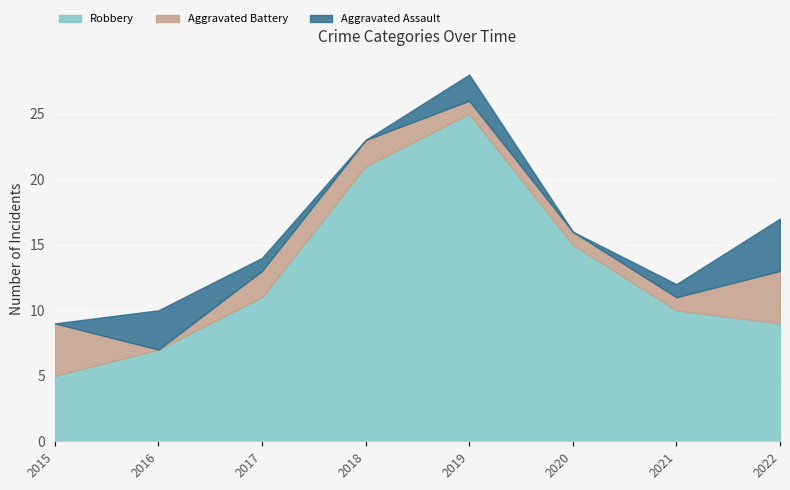

At which label is Aggravated Battery closest to 2?

2017